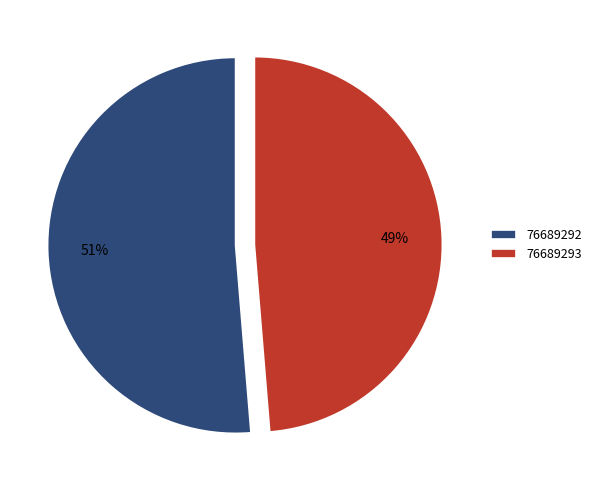

Which slice is the smallest?

76689293